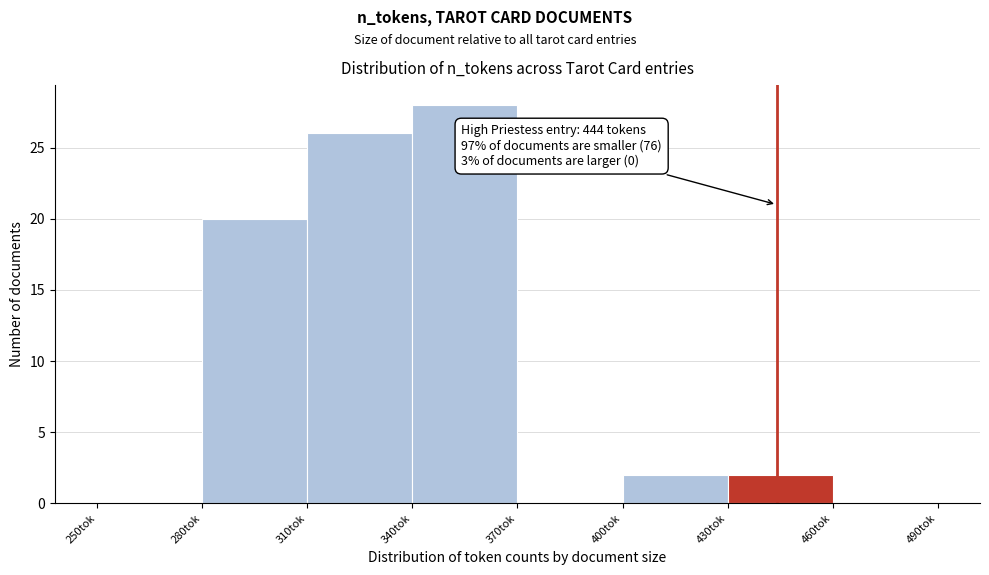

Over which range of the x-axis is the bar tallest?

340 to 370